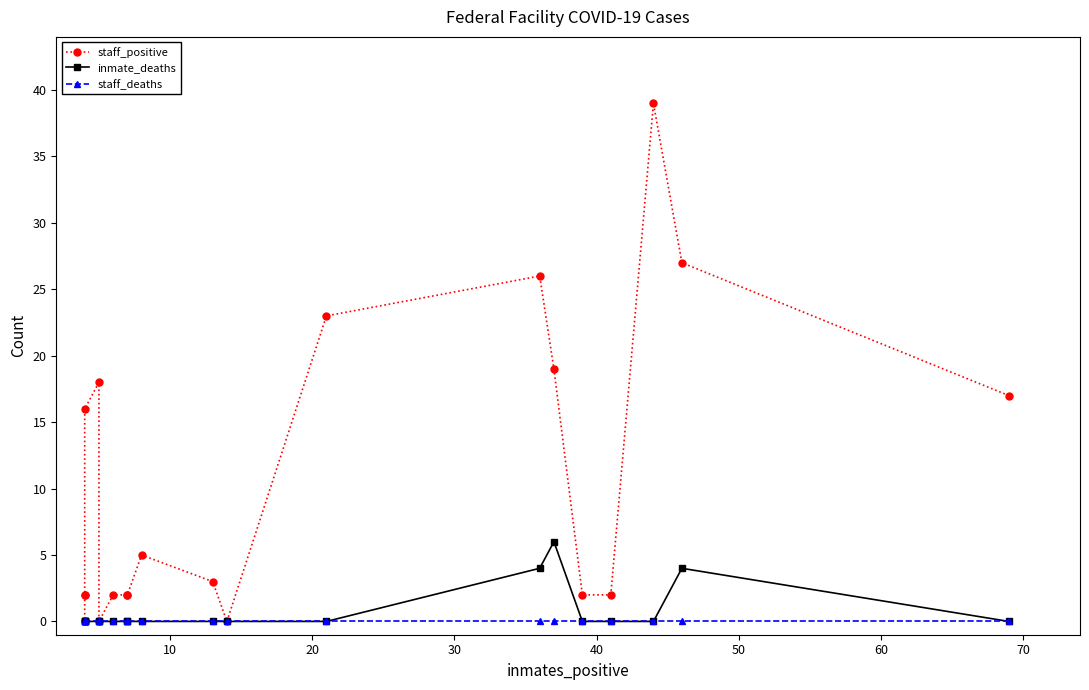

True or false: staff_deaths and inmate_deaths cross at least once.

False